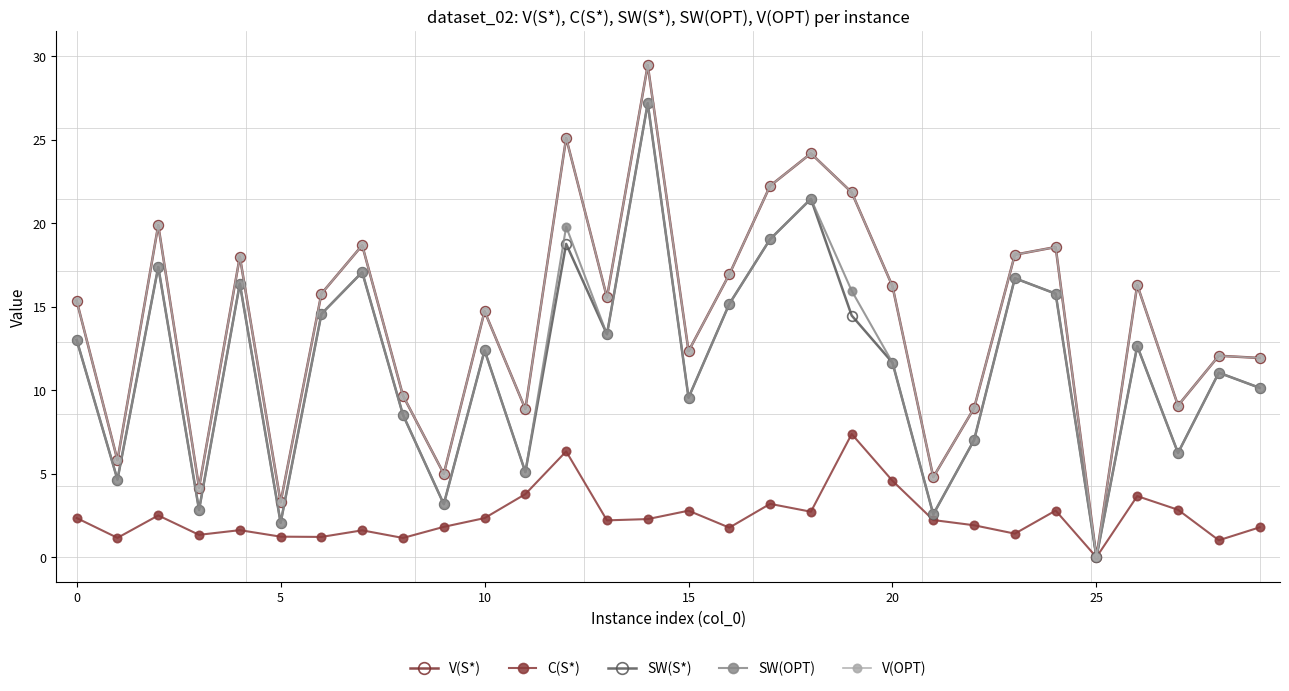

Is this an area chart (filled region under the line)?

No